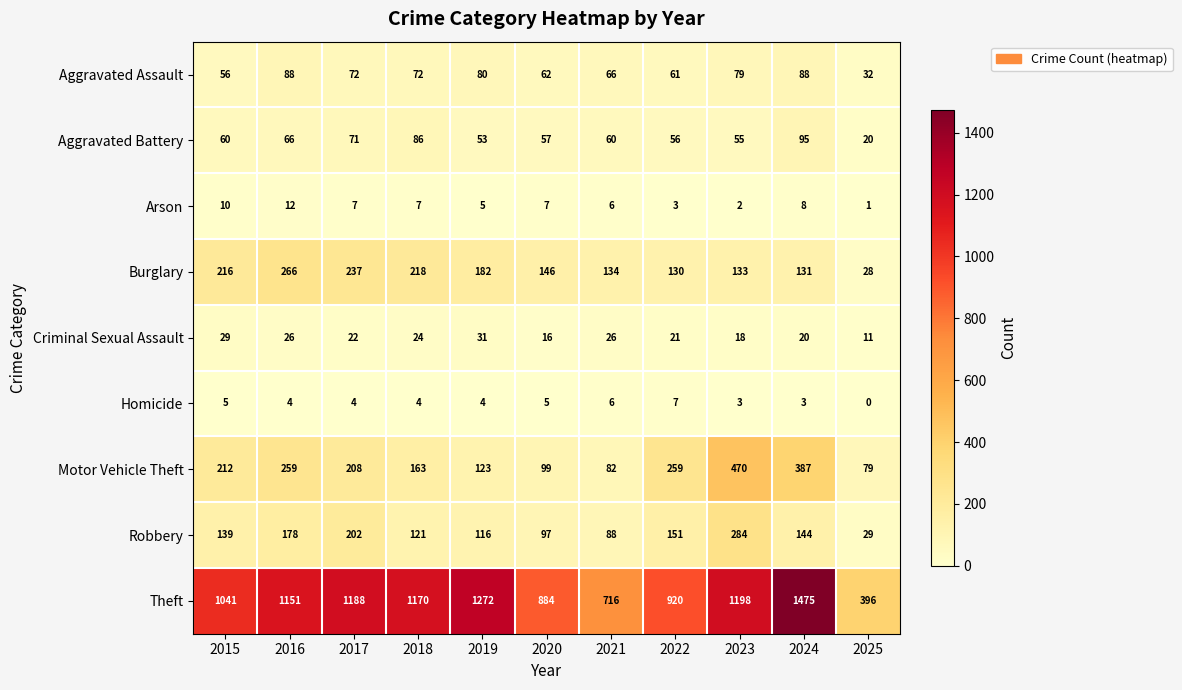

Where is Arson nearest to the value 6?

2021